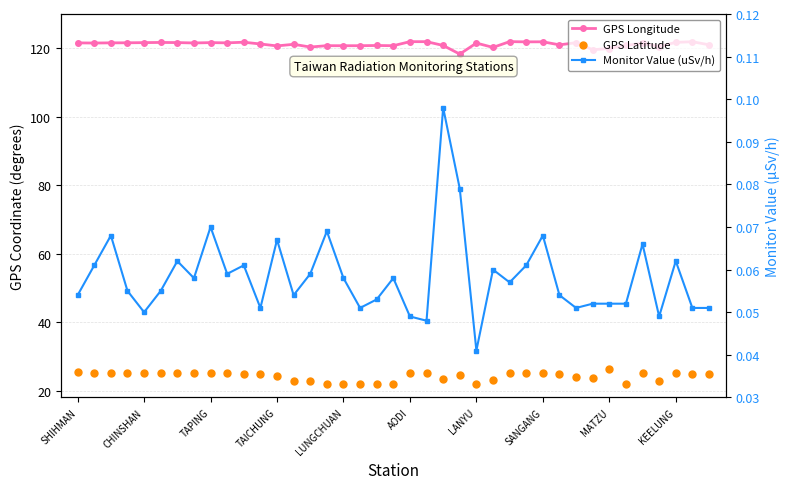

At how many categories does at least one series exceed 111?

39